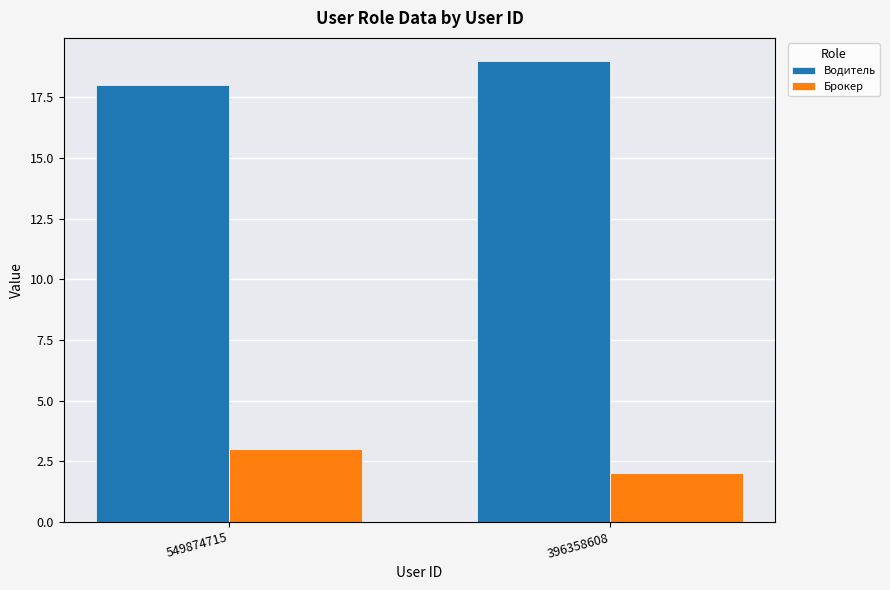

What is the sum of all Брокер values?

5